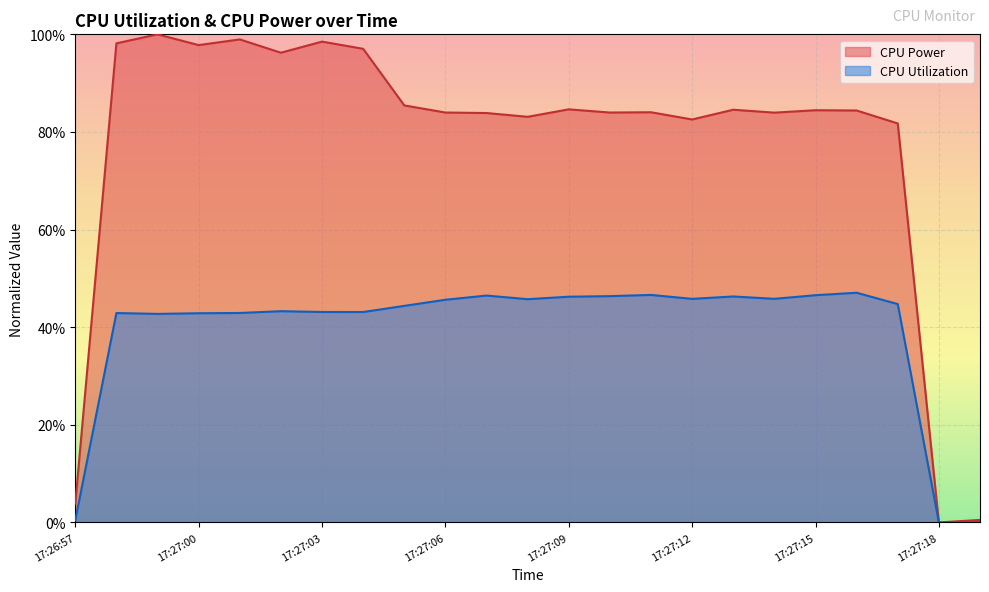

True or false: CPU Power and CPU Utilization cross at least once.

False